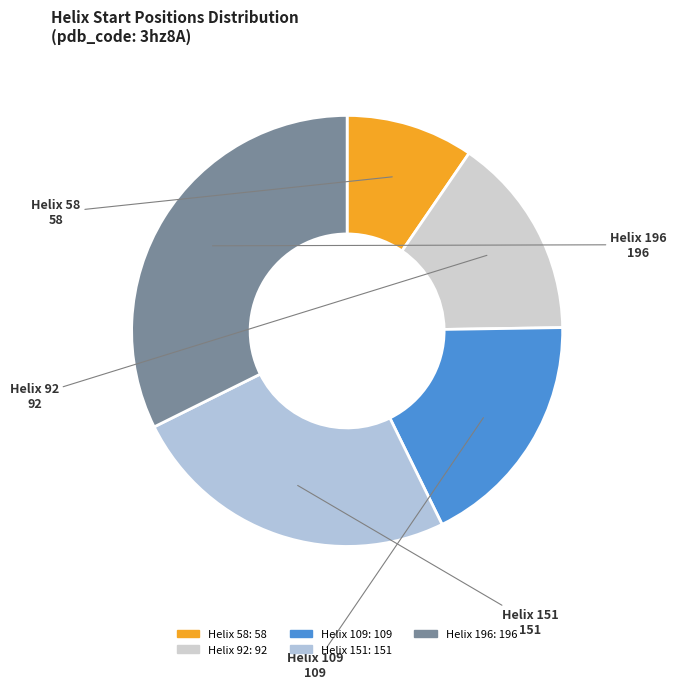

Is there a majority slice in this chart?

No